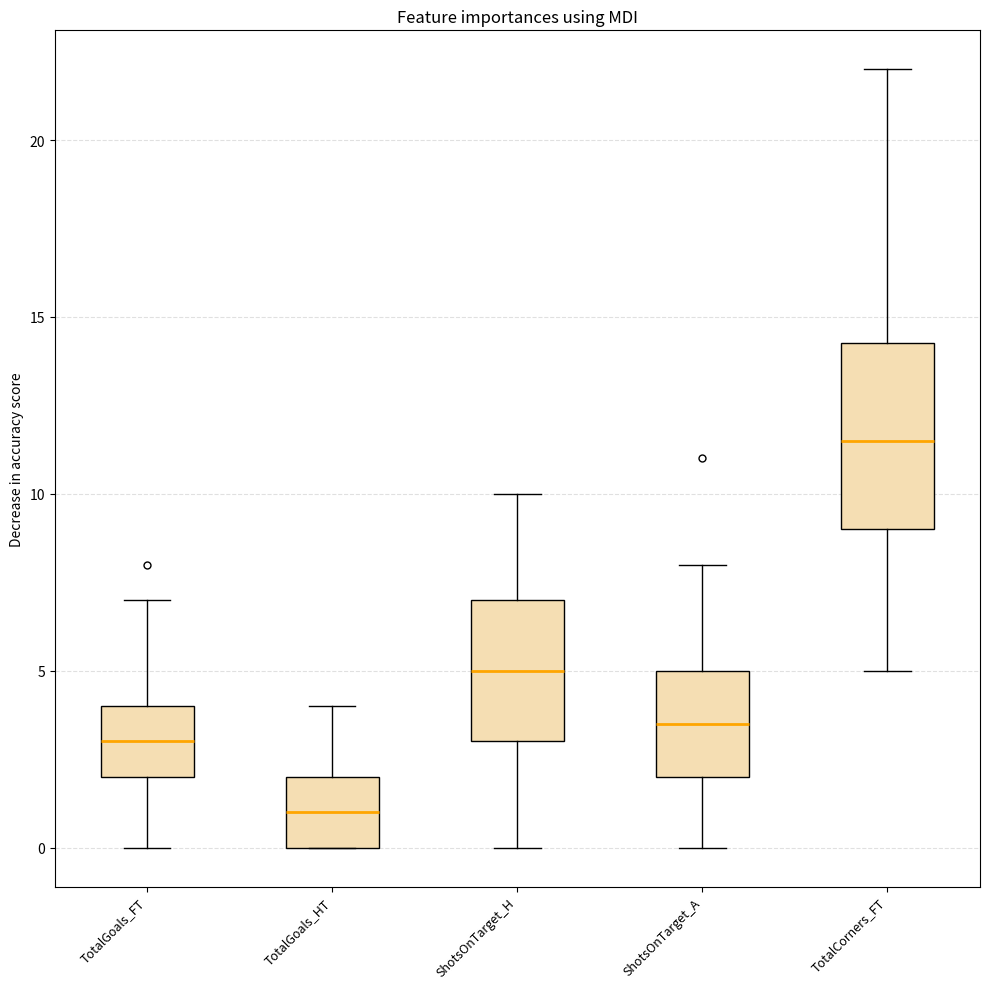

Reading left to right, read every box against the y-axis: the position of its median line, the range the box covers, and the ends of its whiskers. The values are not printed on the chart, so give them approximately, as read against the axis.

TotalGoals_FT: median 3.0, box 2.0 to 4.0, whiskers 0.0 to 7.0
TotalGoals_HT: median 1.0, box 0.0 to 2.0, whiskers 0.0 to 4.0
ShotsOnTarget_H: median 5.0, box 3.0 to 7.0, whiskers 0.0 to 10.0
ShotsOnTarget_A: median 3.5, box 2.0 to 5.0, whiskers 0.0 to 8.0
TotalCorners_FT: median 11.5, box 9.0 to 14.5, whiskers 5.0 to 22.0